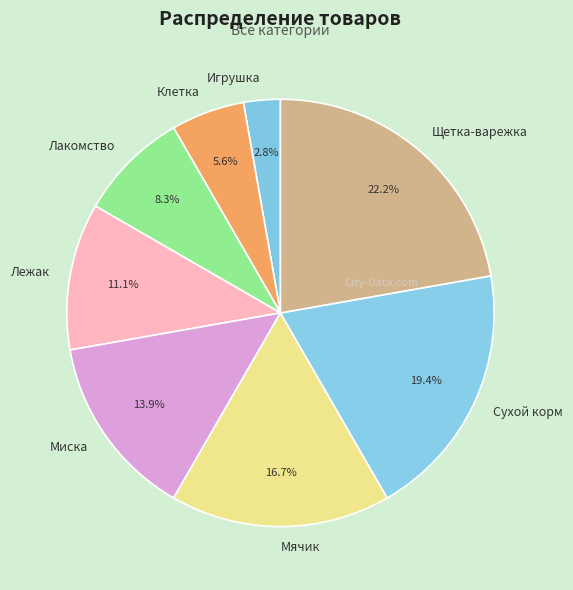

To the nearest percent, what is the difference between the Мячик and Игрушка slice percentages?

14%